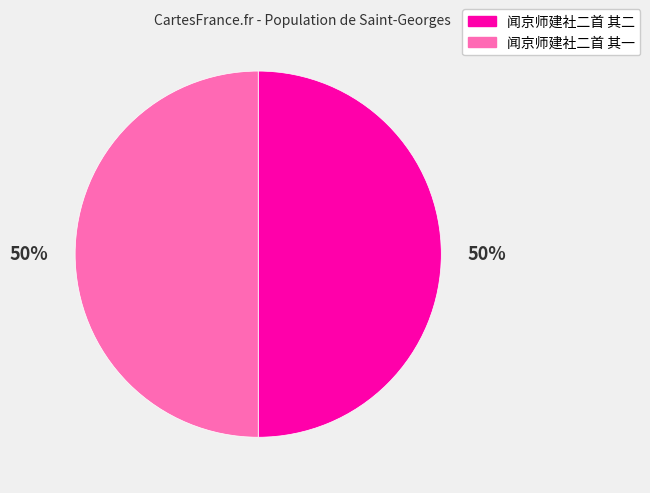

To the nearest percent, what percentage of the pie is 闻京师建社二首 其二?

50%